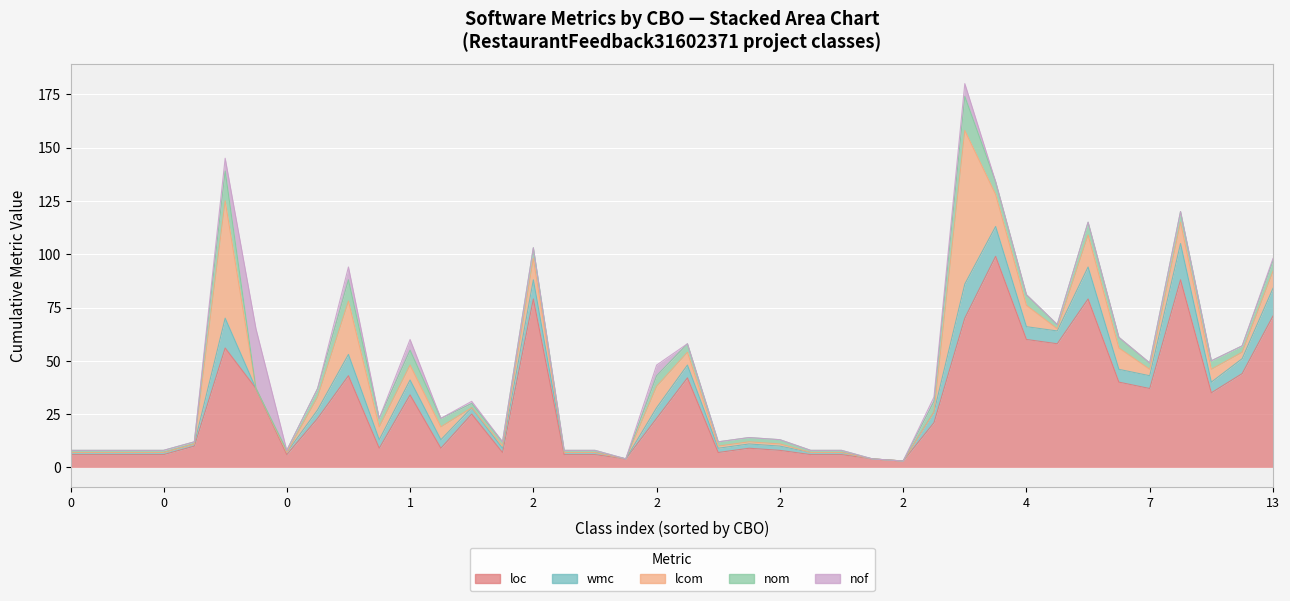

What is the approximate value of nom at 13?

7